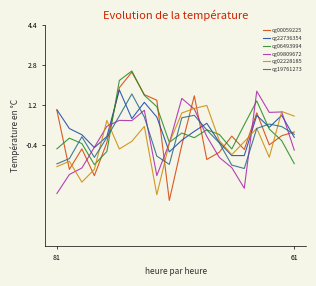

Is this an area chart (filled region under the line)?

No